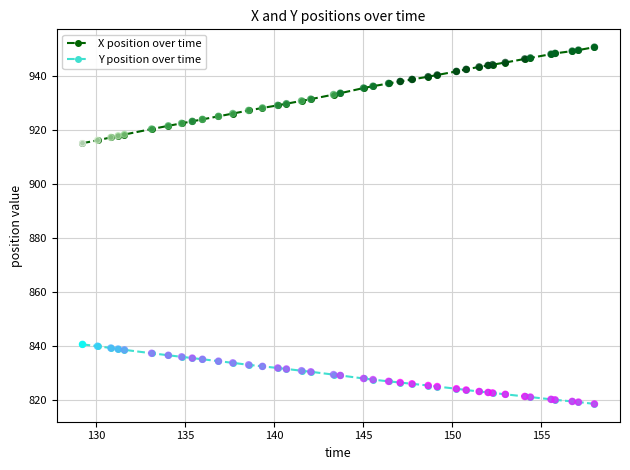

What is the difference between the second highest and second lowest values in the Y position over time series?

20.7